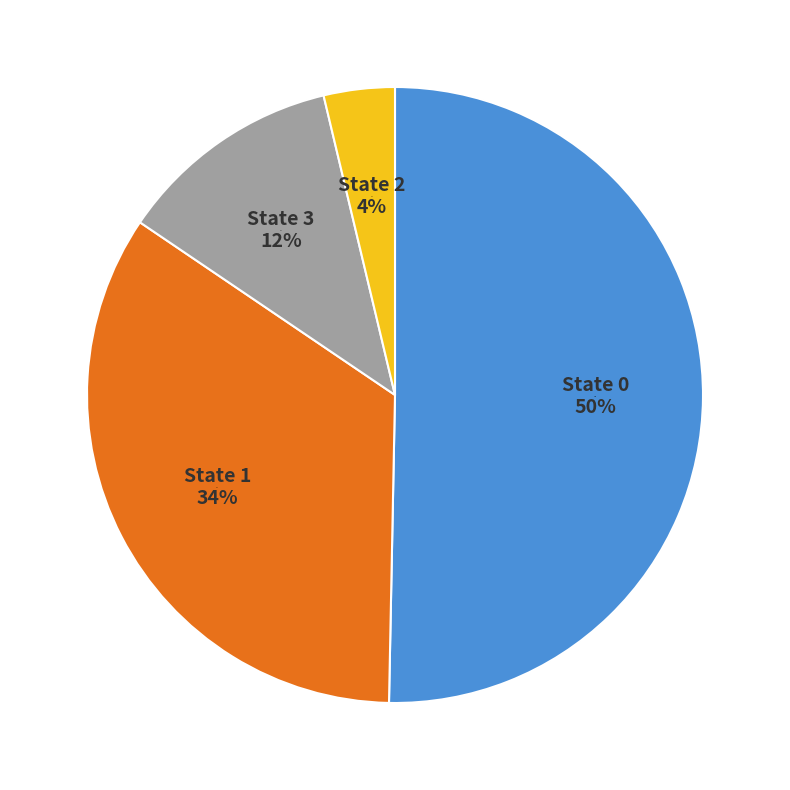

To the nearest percent, what percentage of the pie is 3?

12%